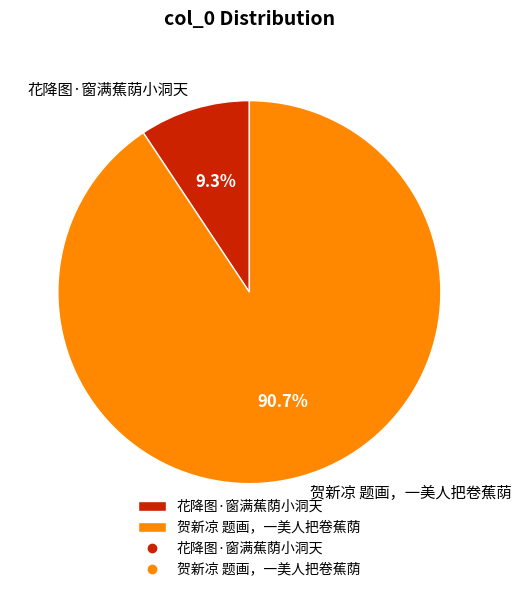

To the nearest percent, what is the difference between the largest and smallest slice percentages?

81%